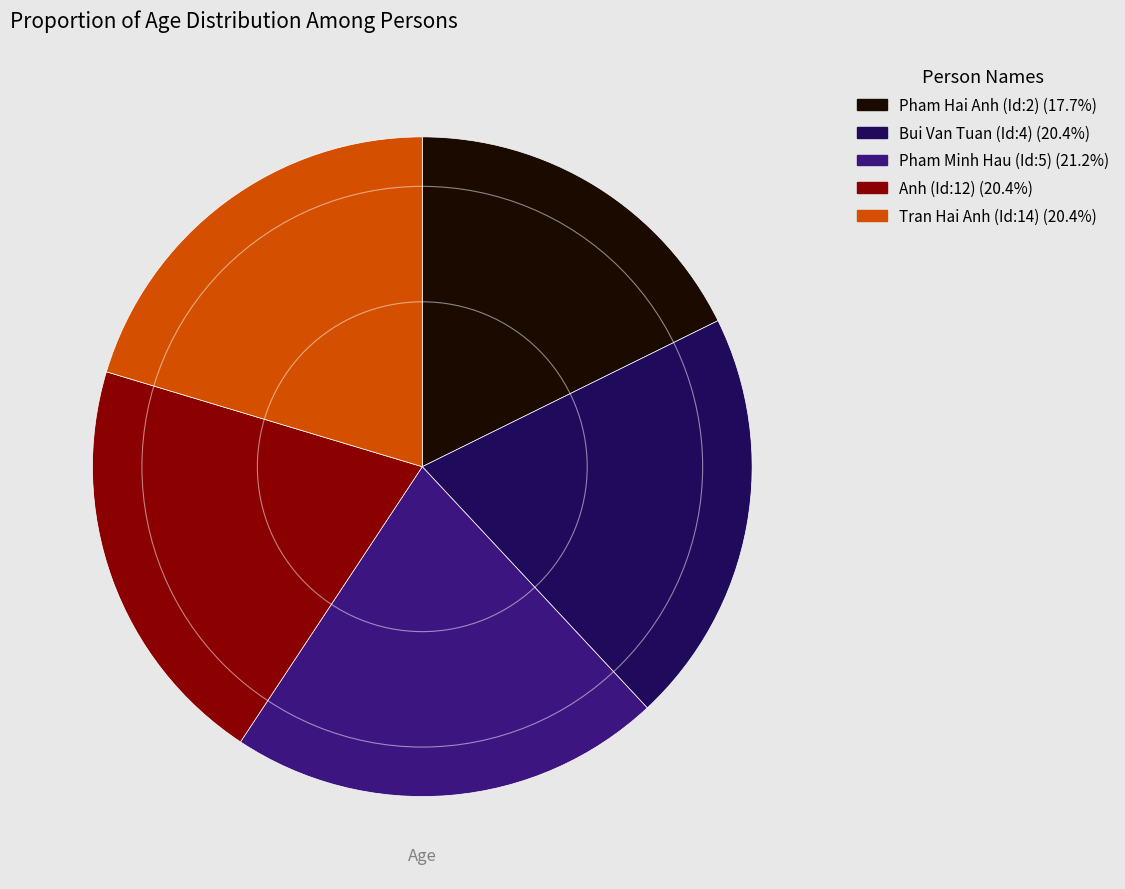

Does Pham Hai Anh (Id:2) represent more than half of the total?

No